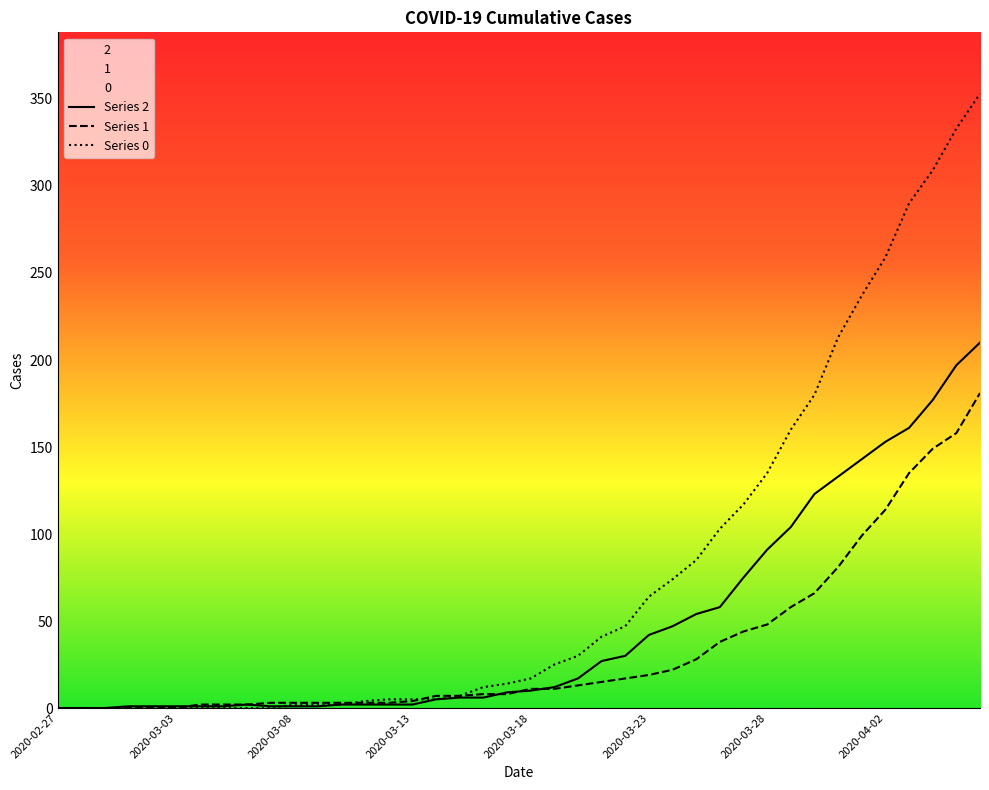

Which series has the largest range (max minus min)?

Series 0